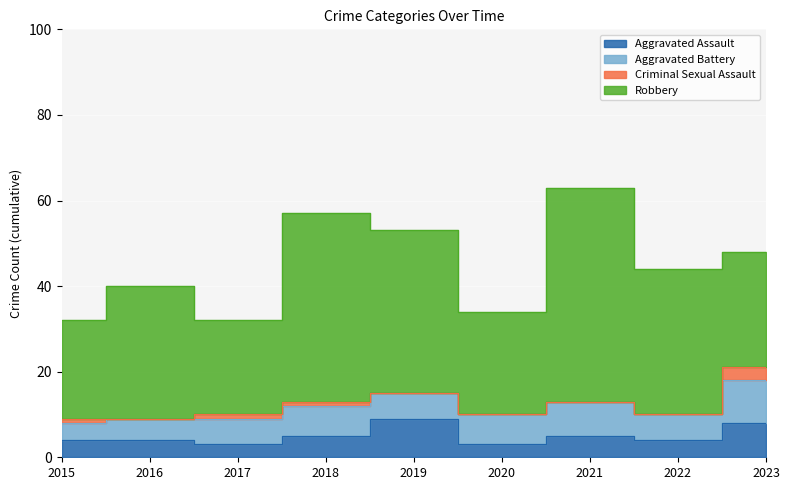

True or false: Criminal Sexual Assault and Robbery intersect in this chart.

False